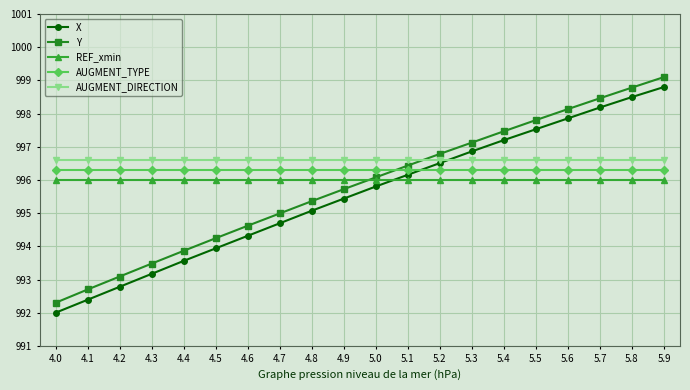

How many categories are shown in the chart?

20